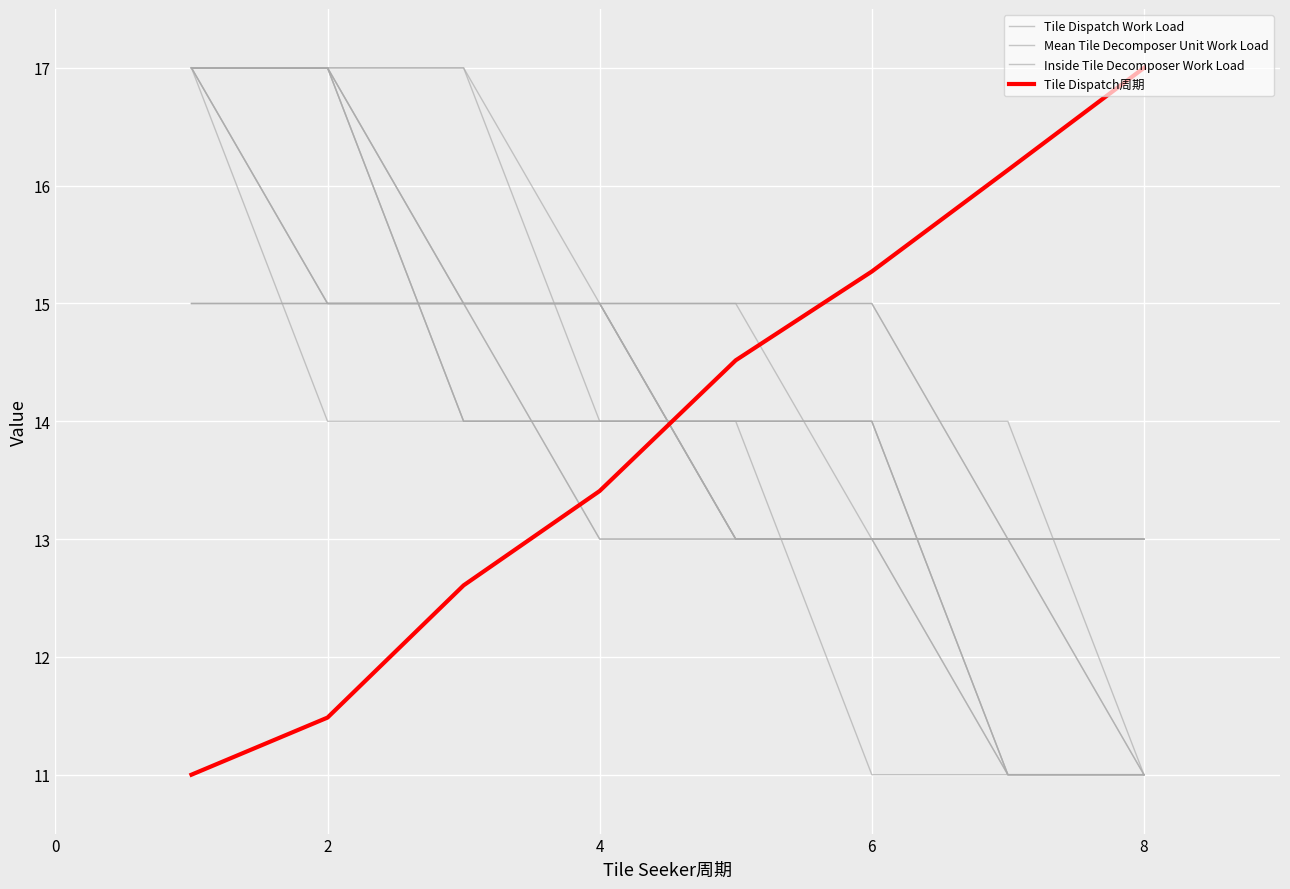

True or false: Inside Tile Decomposer Work Load and Tile Dispatch Work Load cross at least once.

True